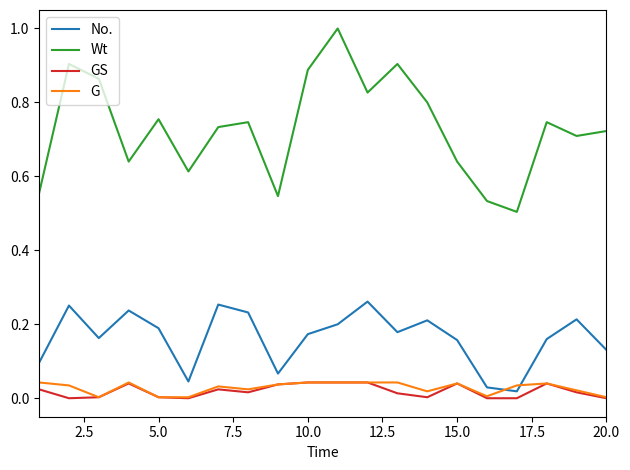

True or false: Wt and No. cross at least once.

False